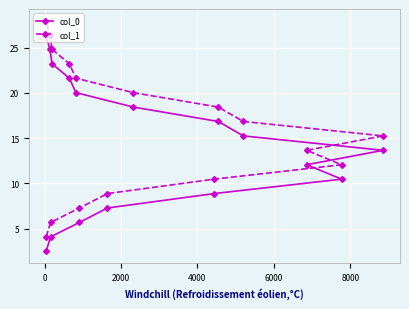

Rank the series by their maximum value, from lowest to highest.

col_0, col_1